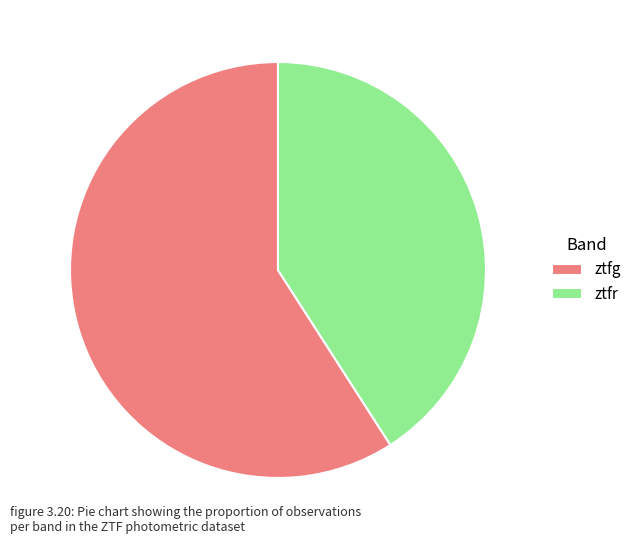

How many slices are in this pie chart?

2